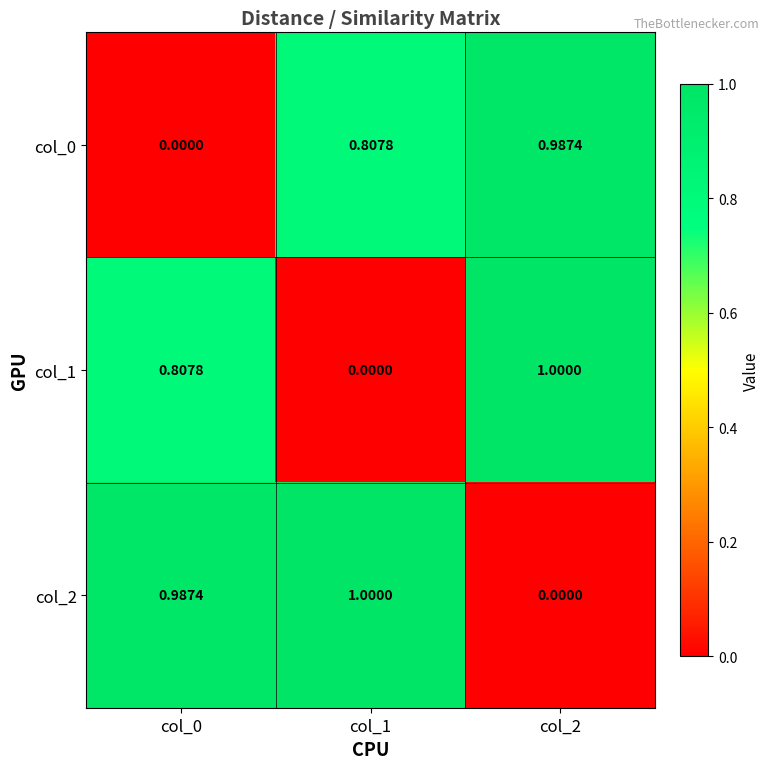

What is the difference between the highest and lowest values at col_1?

1.0